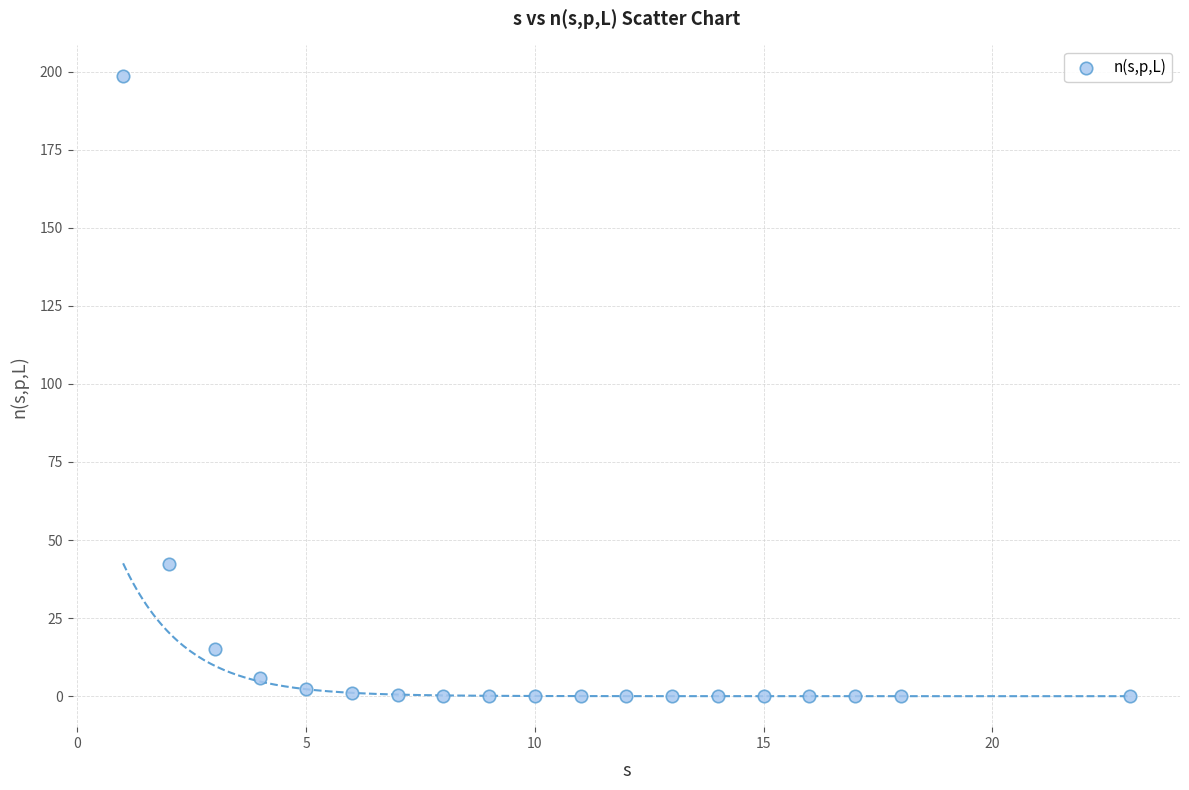

What Y value in the scatter plot is closest to 99?

42.5